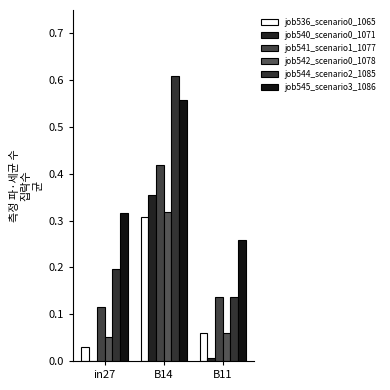

Does the chart contain stacked bars?

No